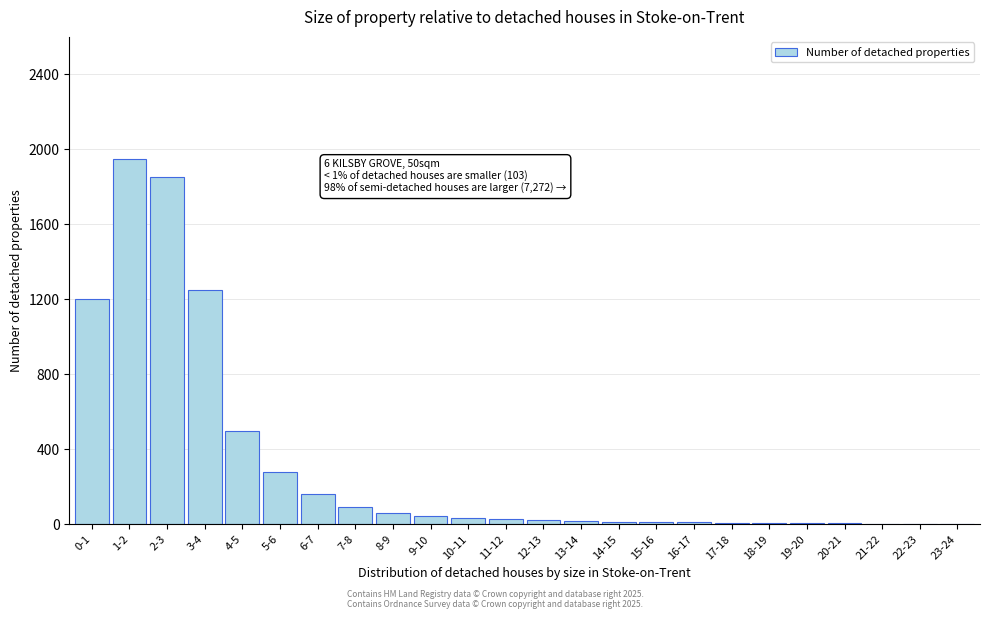

What is the sum of all values?

7560